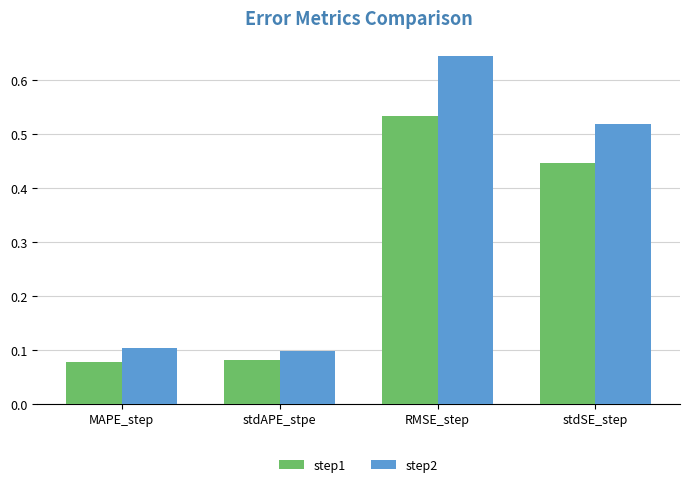

At which label does step2 reach its minimum?

stdAPE_stpe